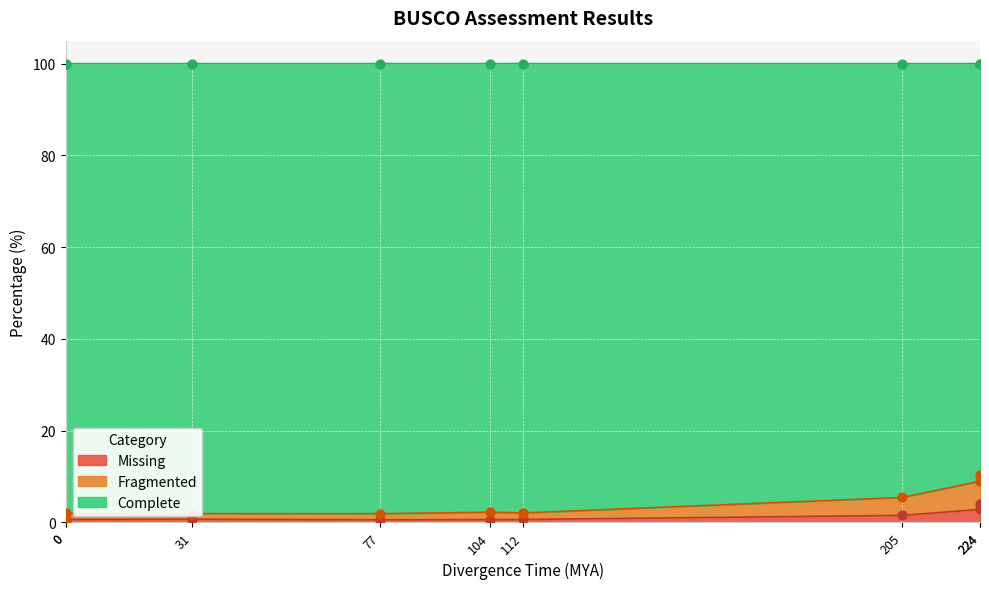

Which series reaches the minimum Y coordinate?

Missing